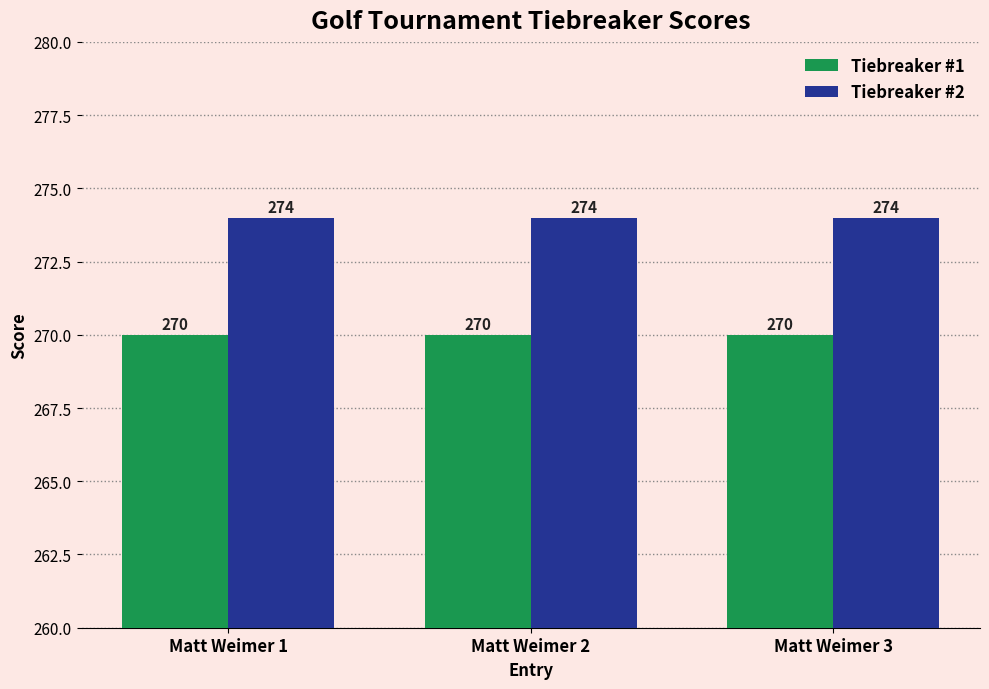

Is the value of Tiebreaker #2 at Matt Weimer 2 greater than the value of Tiebreaker #1 at Matt Weimer 1?

Yes